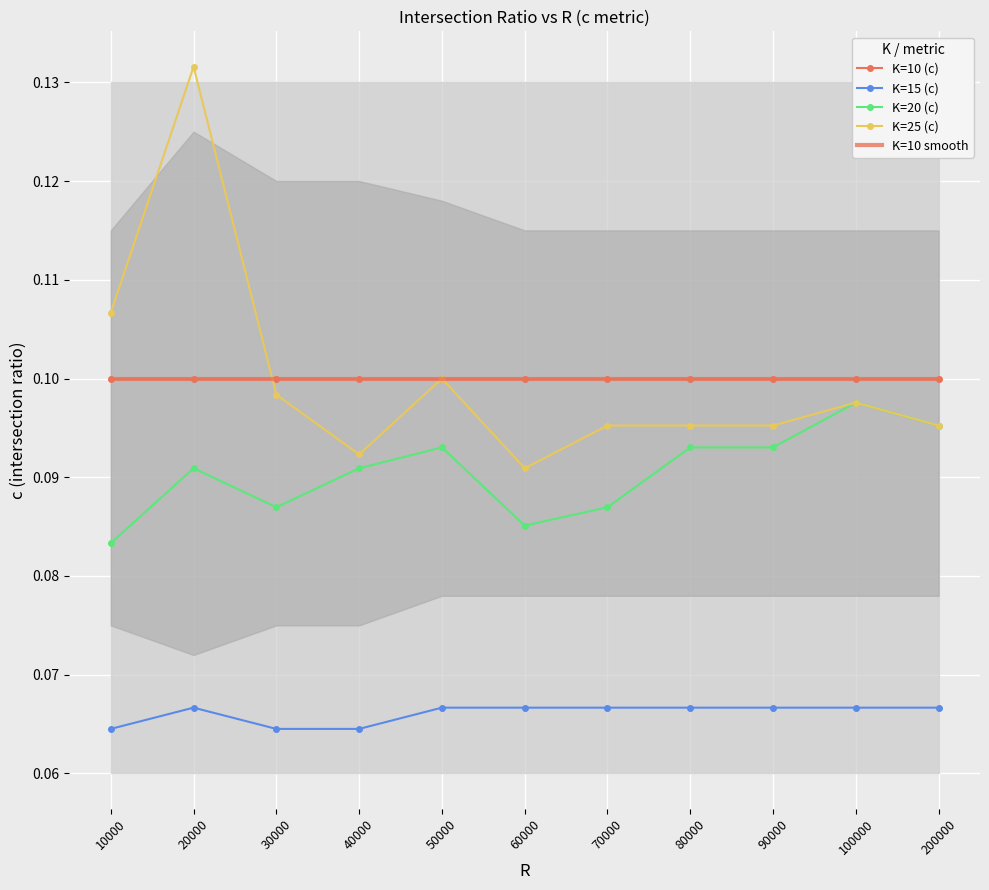

True or false: K=10 smooth has more than 0 interior local peaks.

False